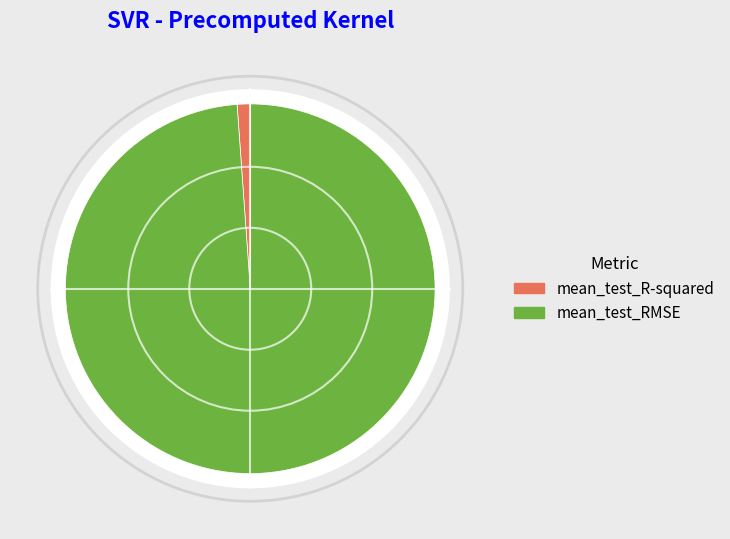

To the nearest percent, what is the difference between the largest and smallest slice percentages?

98%